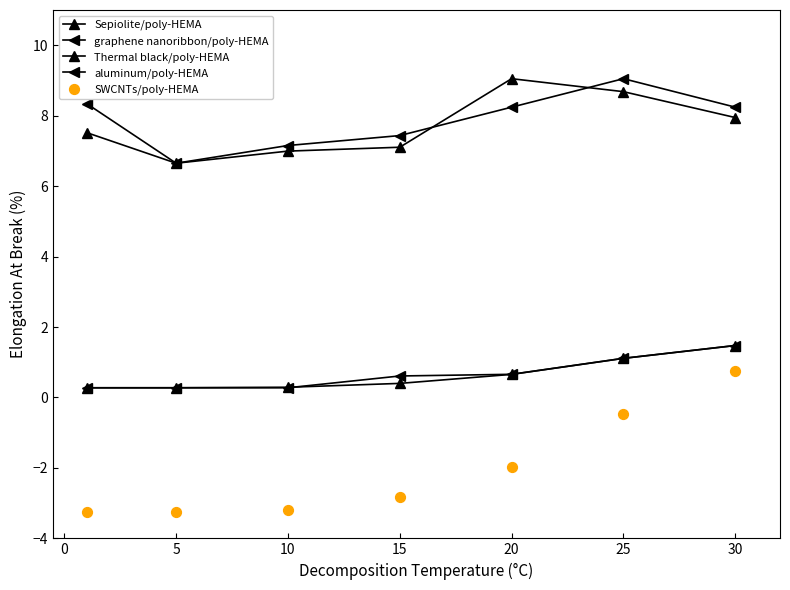

Is the value of aluminum/poly-HEMA at 5 greater than the value of graphene nanoribbon/poly-HEMA at 20?

No